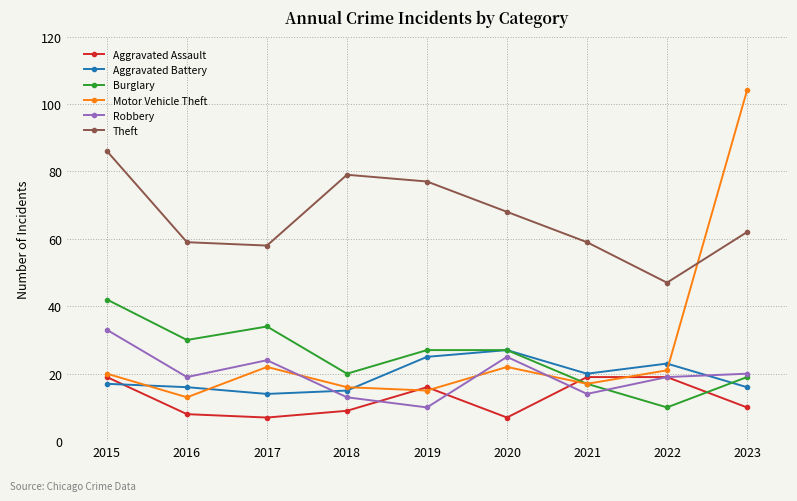

Reading left to right, extract all data points from this chart.

Aggravated Assault: 2015=19	2016=8	2017=7	2018=9	2019=16	2020=7	2021=19	2022=19	2023=10
Aggravated Battery: 2015=17	2016=16	2017=14	2018=15	2019=25	2020=27	2021=20	2022=23	2023=16
Burglary: 2015=42	2016=30	2017=34	2018=20	2019=27	2020=27	2021=17	2022=10	2023=19
Motor Vehicle Theft: 2015=20	2016=13	2017=22	2018=16	2019=15	2020=22	2021=17	2022=21	2023=104
Robbery: 2015=33	2016=19	2017=24	2018=13	2019=10	2020=25	2021=14	2022=19	2023=20
Theft: 2015=86	2016=59	2017=58	2018=79	2019=77	2020=68	2021=59	2022=47	2023=62